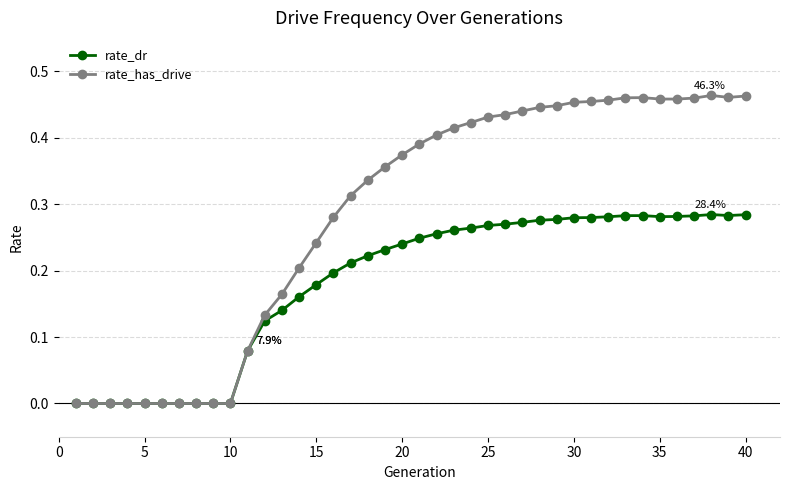

Count the number of categories in the chart.

40